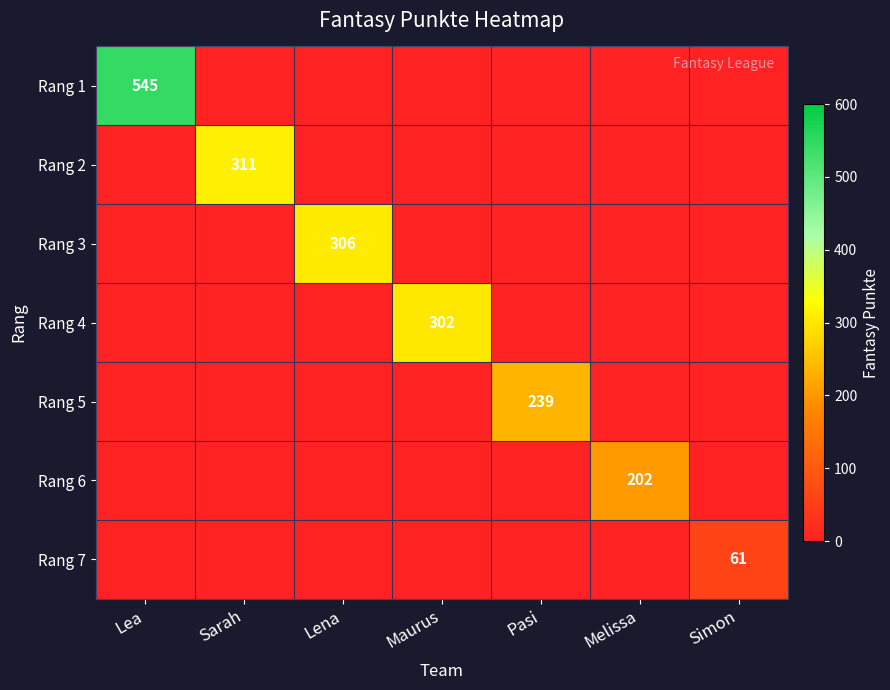

Is it true that Rang 6 equals 53 at Melissa?

False